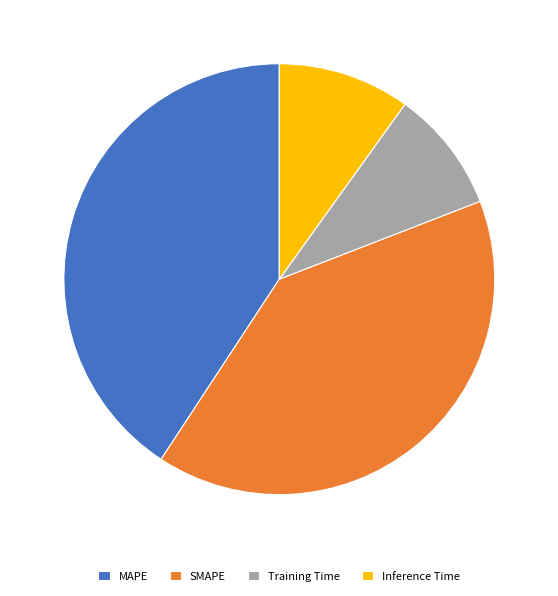

Which has a higher value, SMAPE or Inference Time?

SMAPE